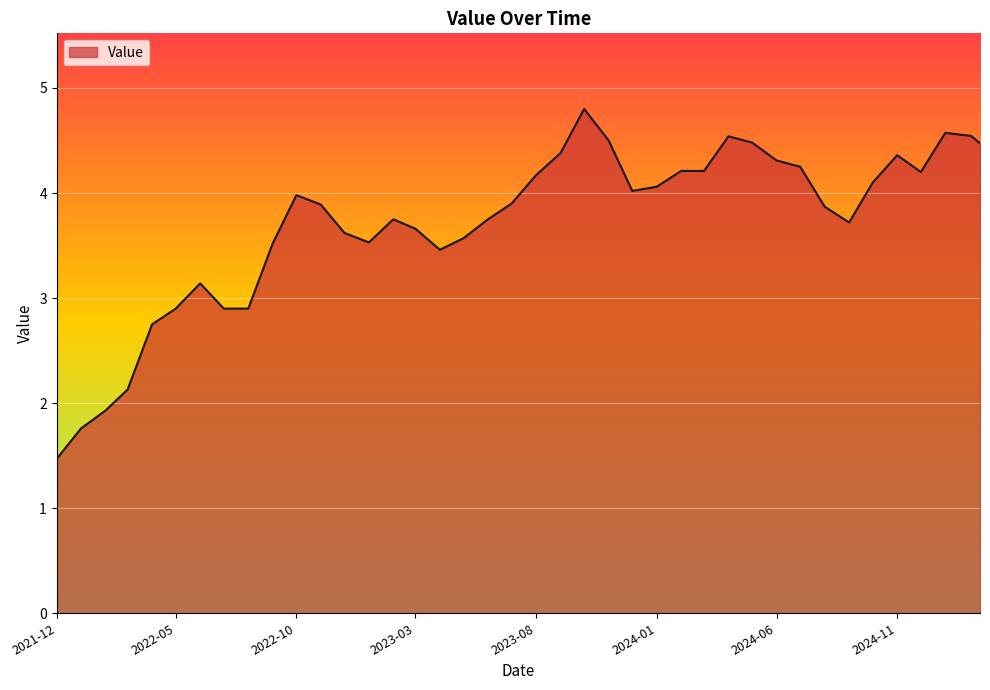

Count the number of data series in this chart.

1